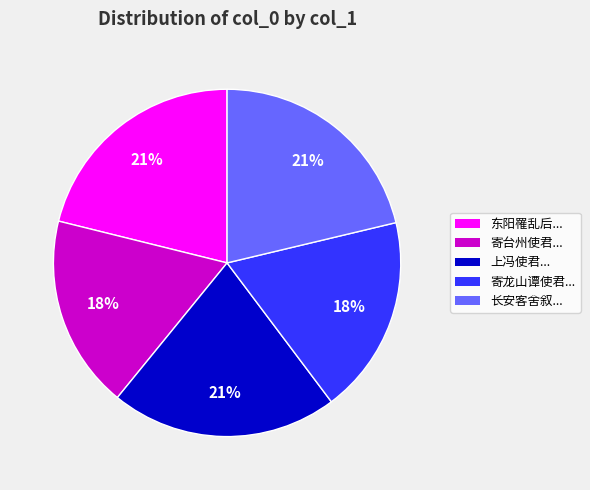

To the nearest percent, what is the difference between the largest and smallest slice percentages?

3%